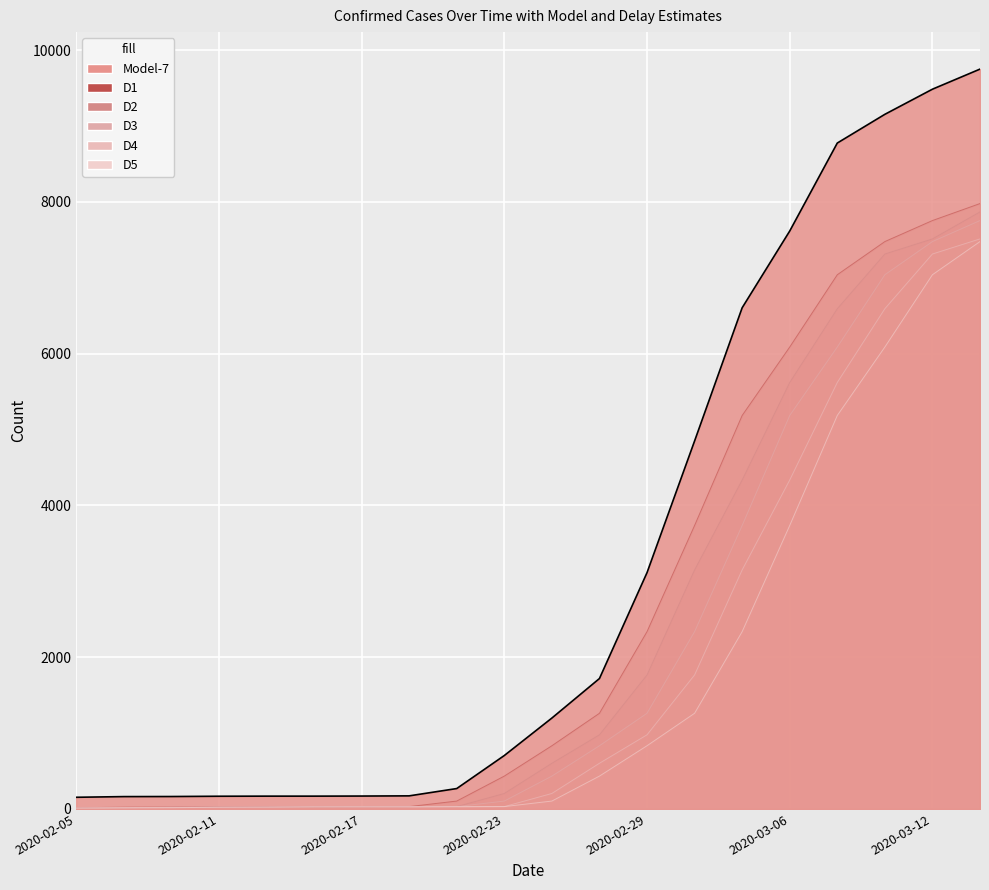

At which label is D1 closest to 3997?

2020-03-02